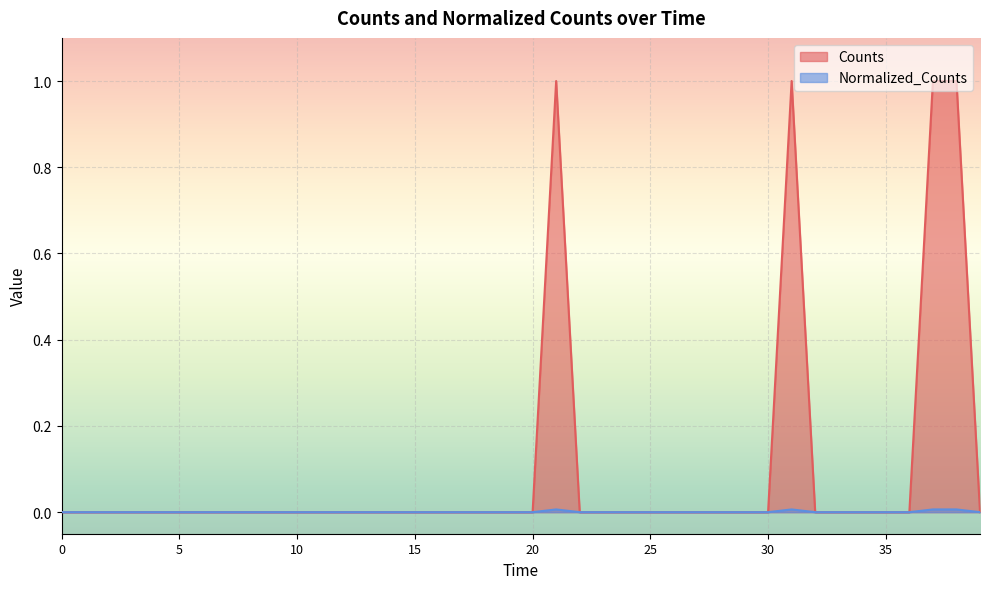

Reading left to right, list all the values displayed in this chart.

Counts: 0.0	0.0	0.0	0.0	0.0	0.0	0.0	0.0	0.0	0.0	0.0	0.0	0.0	0.0	0.0	0.0	0.0	0.0	0.0	0.0	0.0	1.0	0.0	0.0	0.0	0.0	0.0	0.0	0.0	0.0	0.0	1.0	0.0	0.0	0.0	0.0	0.0	1.0	1.0	0.0
Normalized_Counts: 0.0	0.0	0.0	0.0	0.0	0.0	0.0	0.0	0.0	0.0	0.0	0.0	0.0	0.0	0.0	0.0	0.0	0.0	0.0	0.0	0.0	0.0	0.0	0.0	0.0	0.0	0.0	0.0	0.0	0.0	0.0	0.0	0.0	0.0	0.0	0.0	0.0	0.0	0.0	0.0